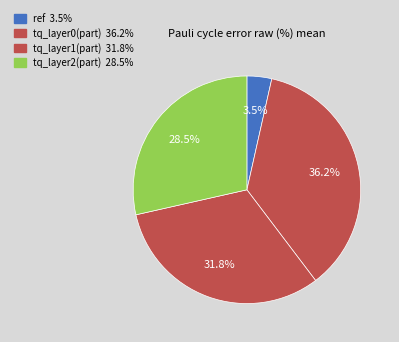

To the nearest percent, what percentage of the pie is tq_layer0(part)?

36%